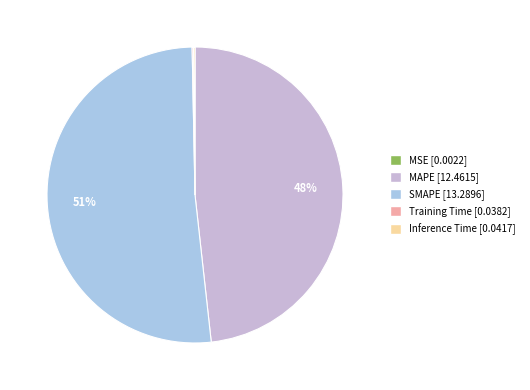

True or false: SMAPE accounts for 51% of the total.

True